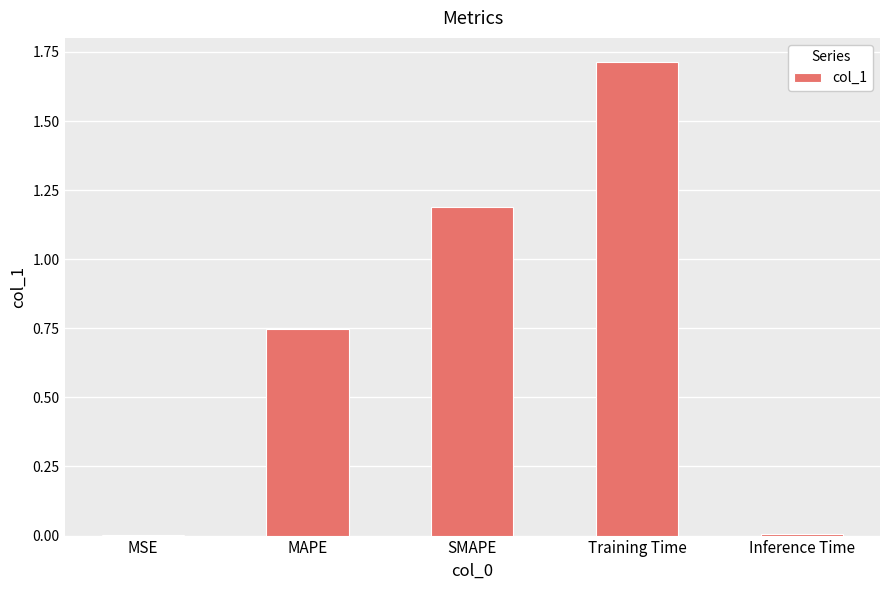

What is the maximum value shown in the chart?

1.7